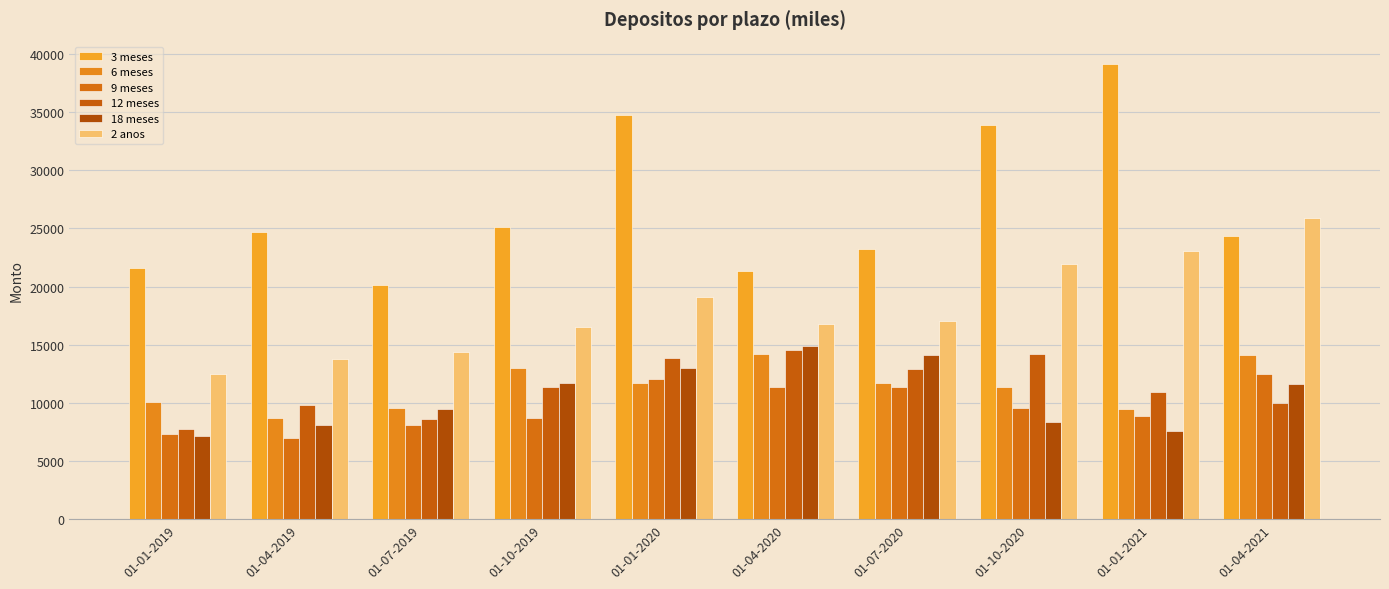

At how many categories does at least one series exceed 14406?

10